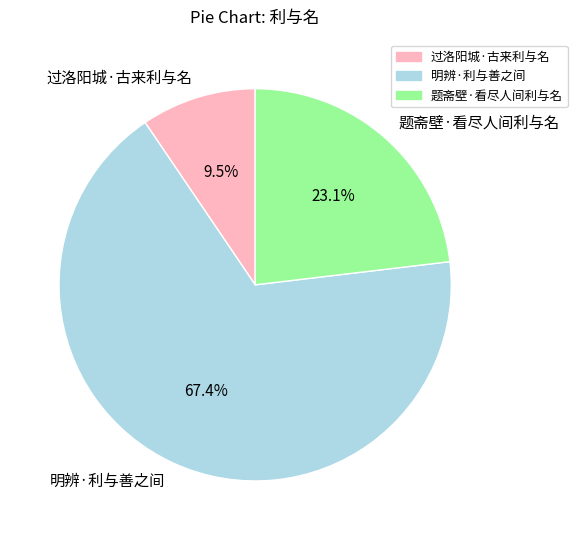

What percentage is the 题斋壁·看尽人间利与名 slice, to the nearest percent?

23%